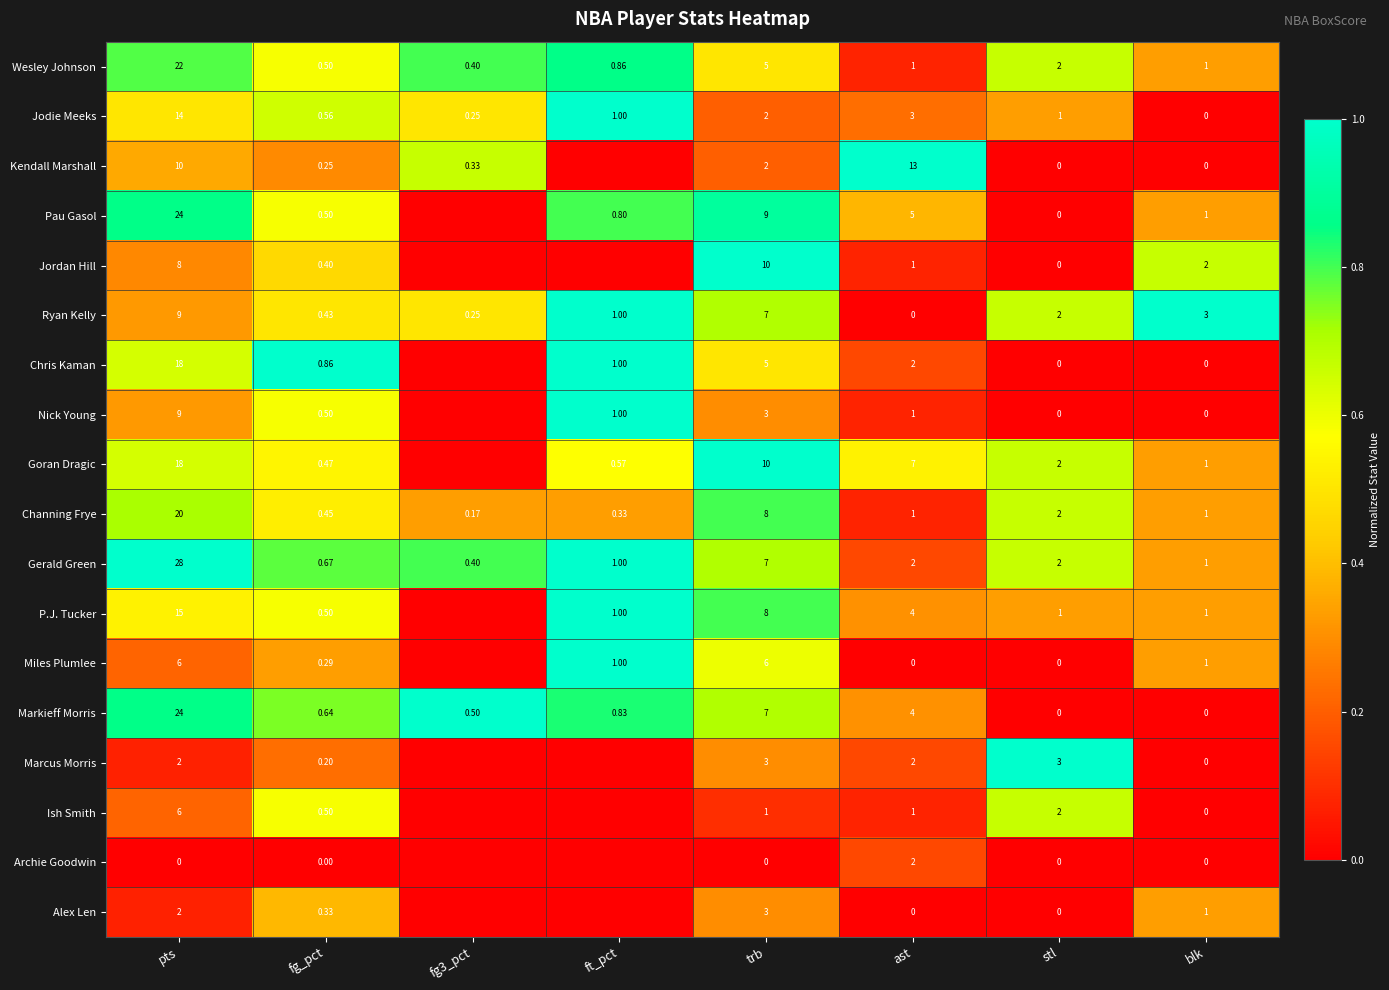

Is the value of Ryan Kelly at stl greater than the value of Chris Kaman at blk?

Yes